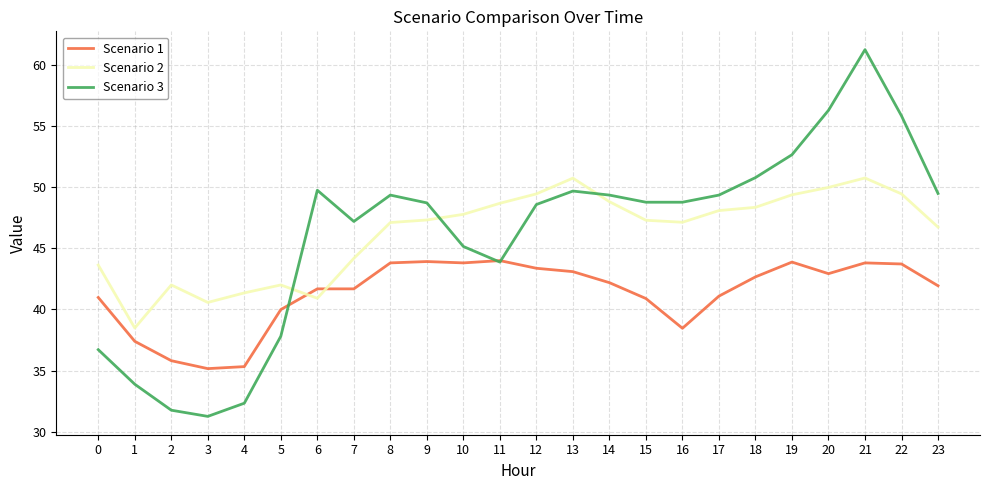

At which label is Scenario 1 closest to 39?

16